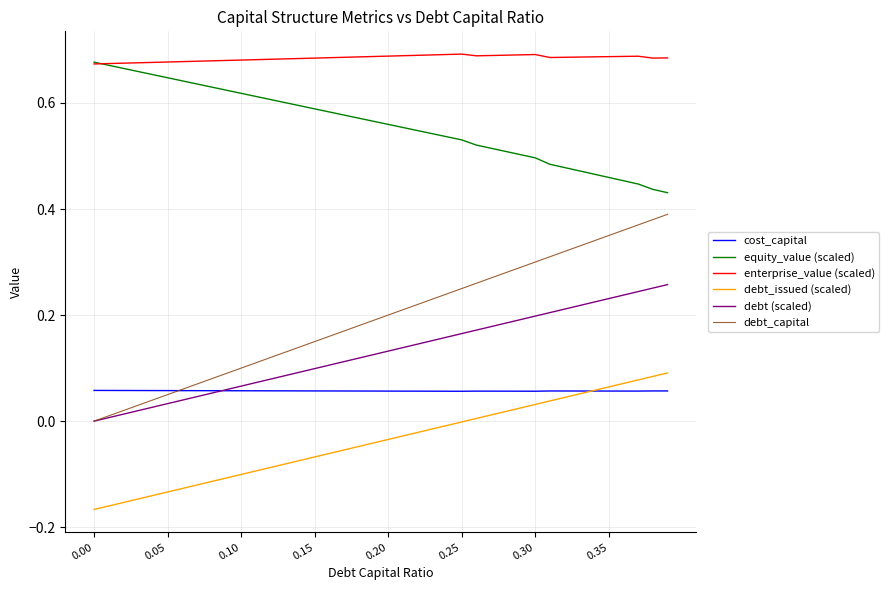

True or false: debt_capital and enterprise_value (scaled) cross at least once.

False